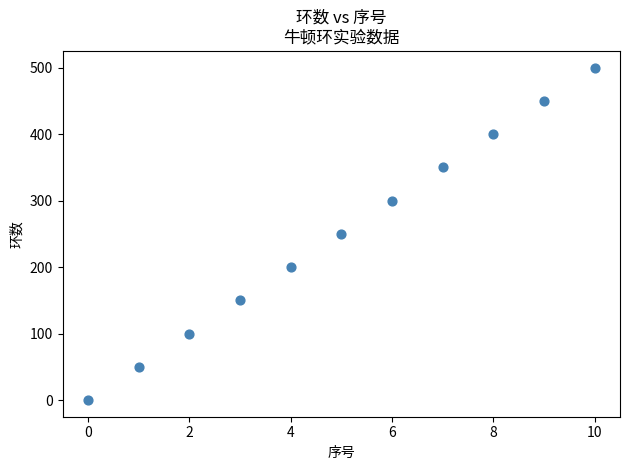

What is the range of Y values (max minus min)?

500